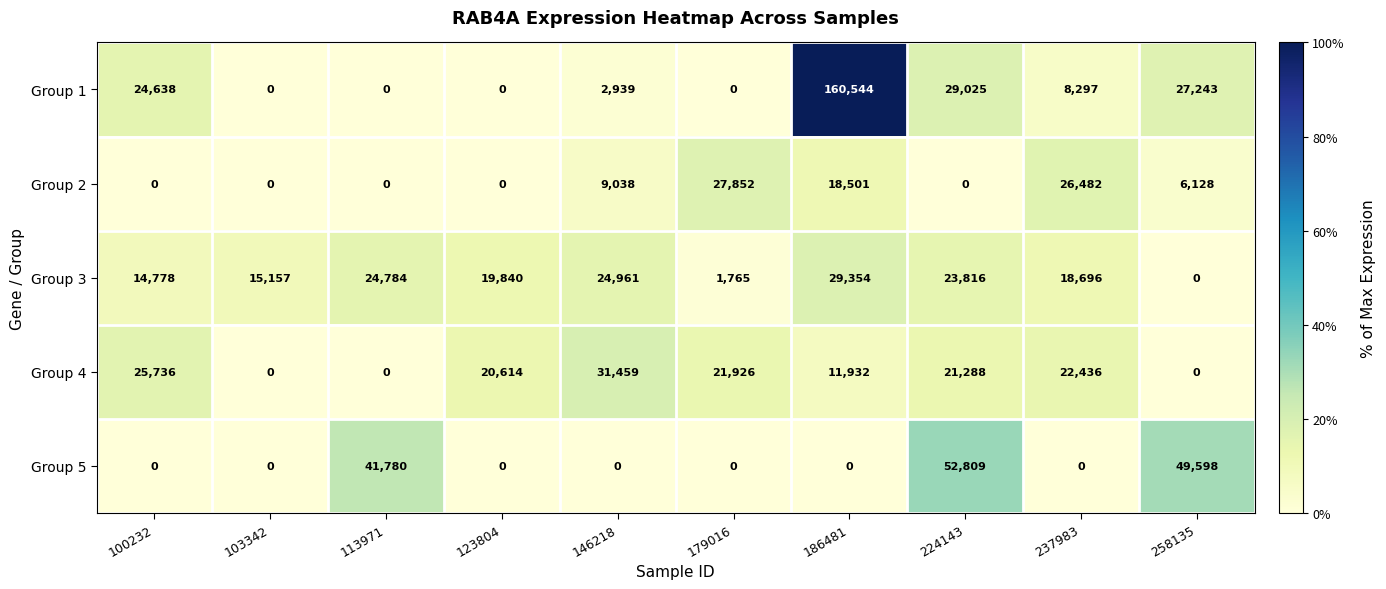

At which category does the chart reach its peak across all series?

186481